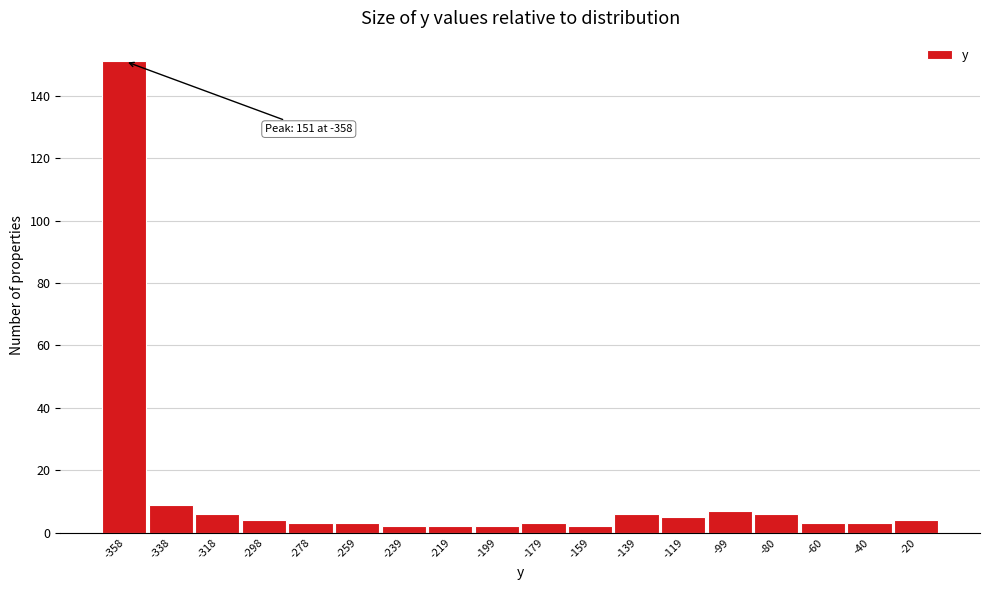

Reading left to right, list all the values displayed in this chart.

-358=151	-338=9	-318=6	-298=4	-278=3	-259=3	-239=2	-219=2	-199=2	-179=3	-159=2	-139=6	-119=5	-99=7	-80=6	-60=3	-40=3	-20=4